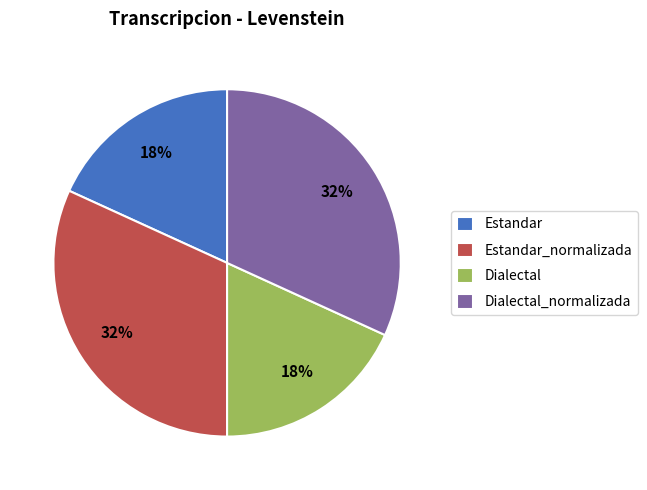

To the nearest percent, what percentage of the pie is Dialectal?

18%